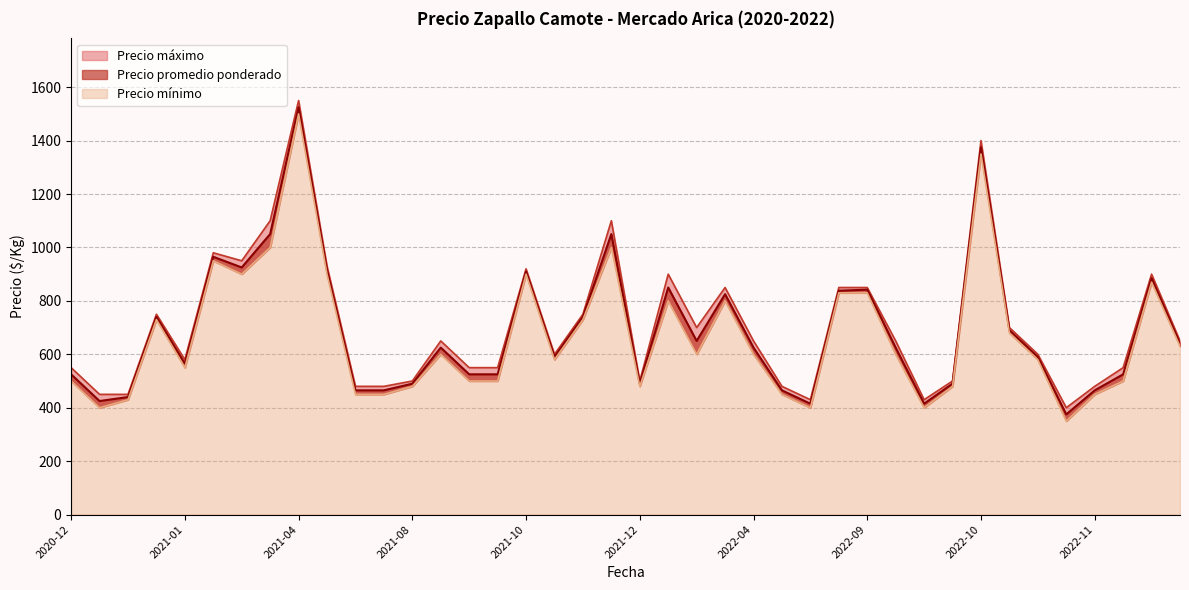

How many lines are shown in the chart?

3